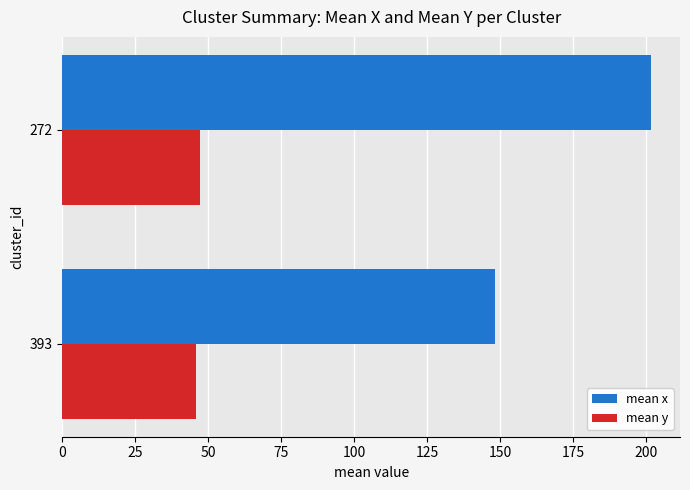

At 272, list the series in order from largest to smallest.

mean x, mean y